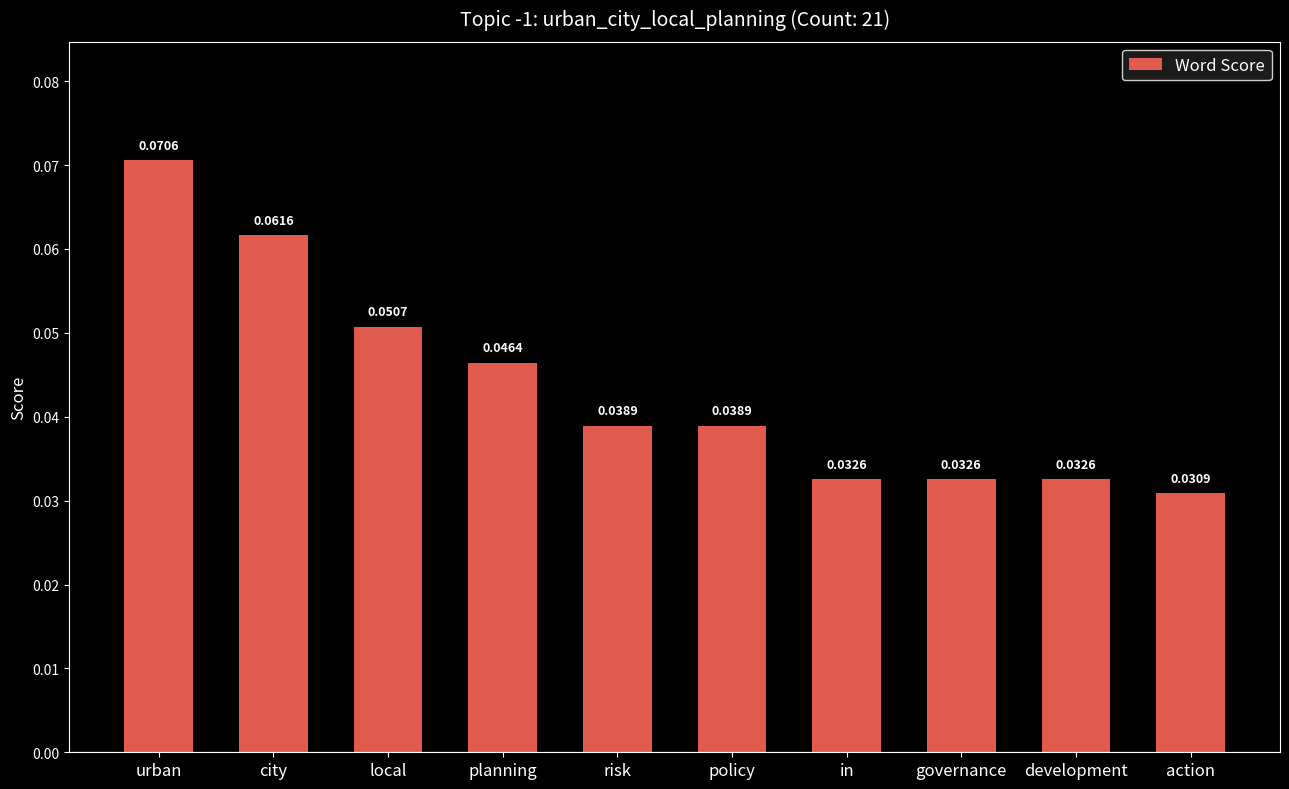

Between city and action, which is larger?

city